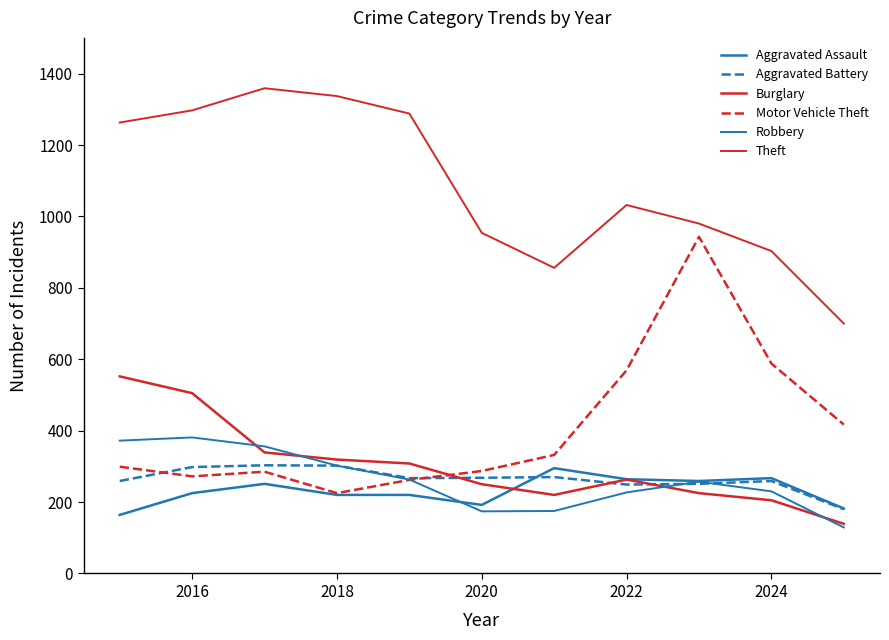

What is the difference between the maximum and minimum values in the Robbery series?

252